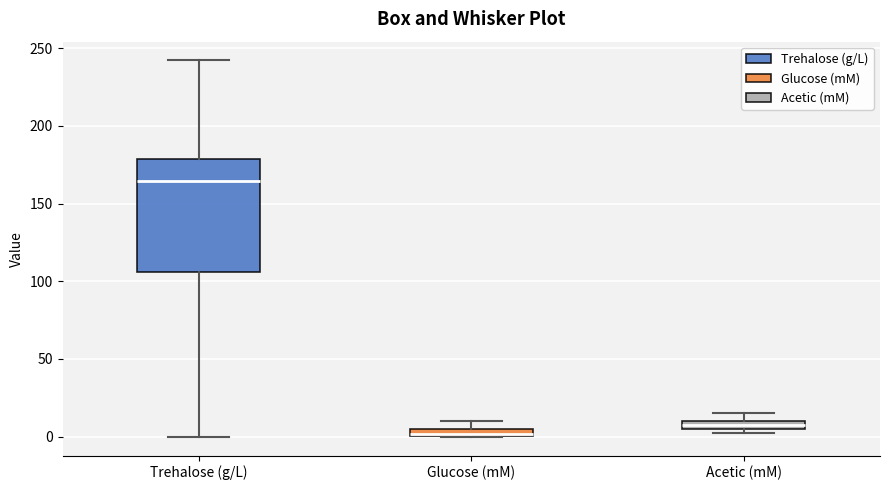

Which box is the tallest, from its lower edge to its upper edge?

Trehalose (g/L)